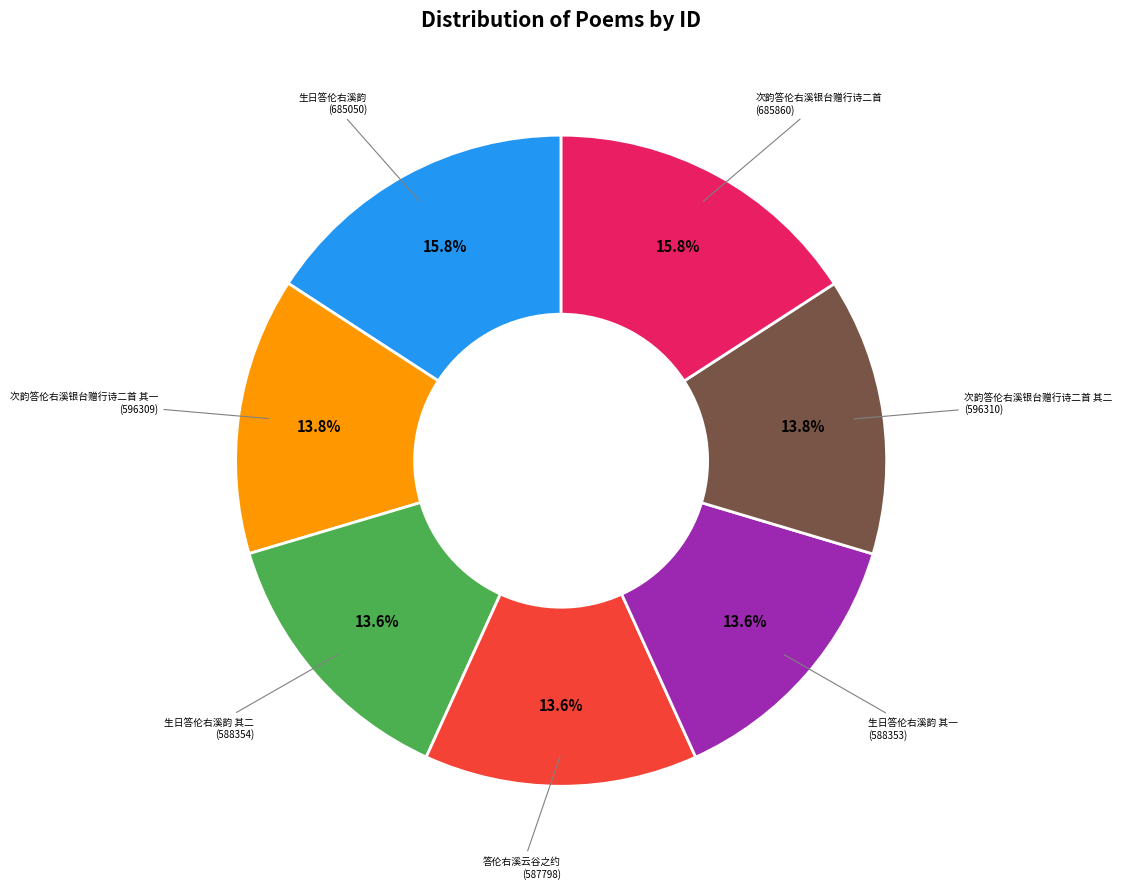

Count the number of slices in the pie.

7